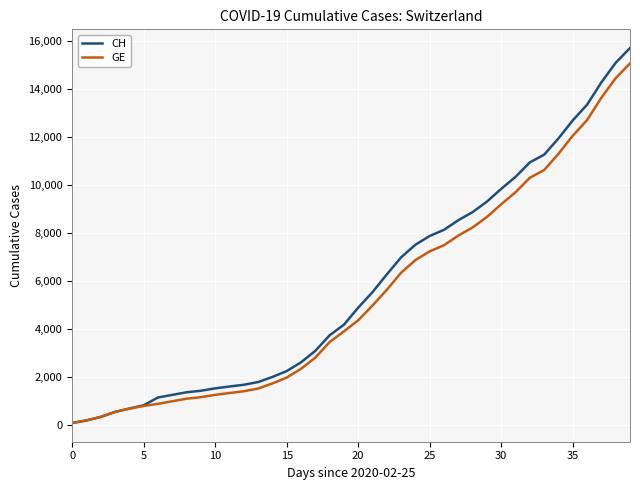

What is the maximum value shown in the chart?

15719